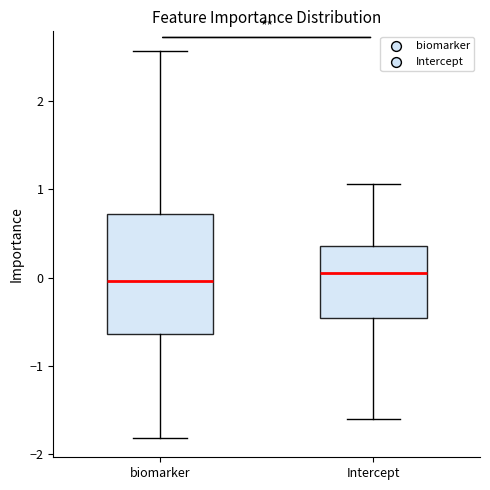

Where does the median line of the box for Intercept sit on the y-axis? The values are not printed on the chart, so give them approximately, as read against the axis.

0.0